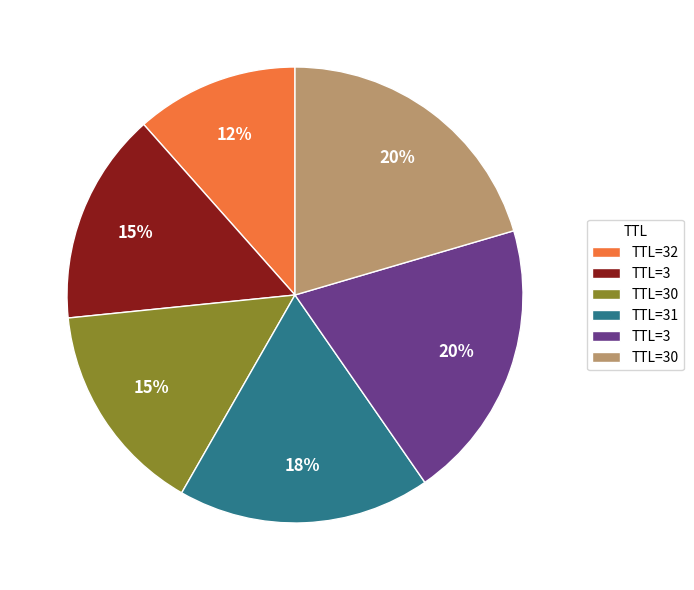

To the nearest percent, what is the average slice percentage?

17%